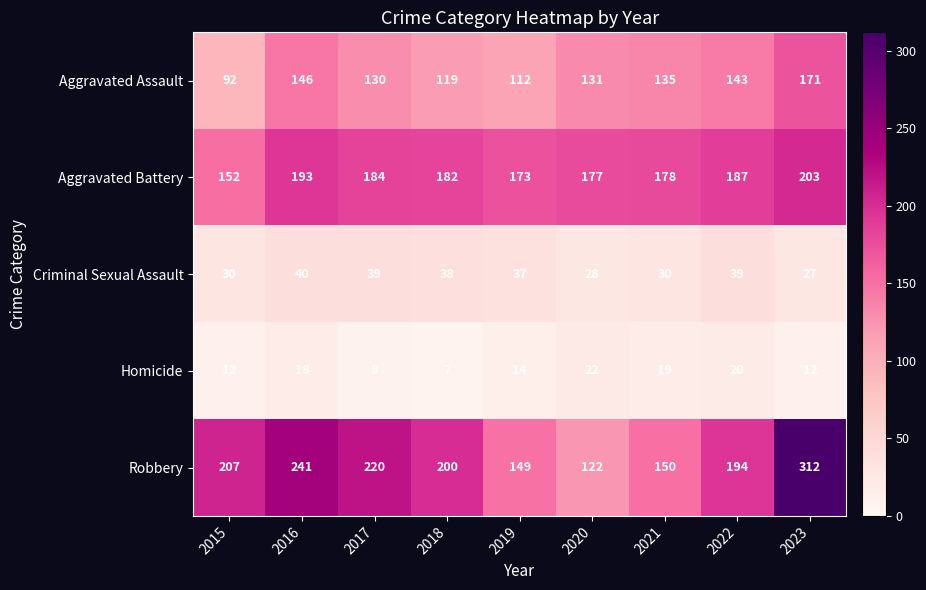

At 2023, list the series in order from largest to smallest.

Robbery, Aggravated Battery, Aggravated Assault, Criminal Sexual Assault, Homicide